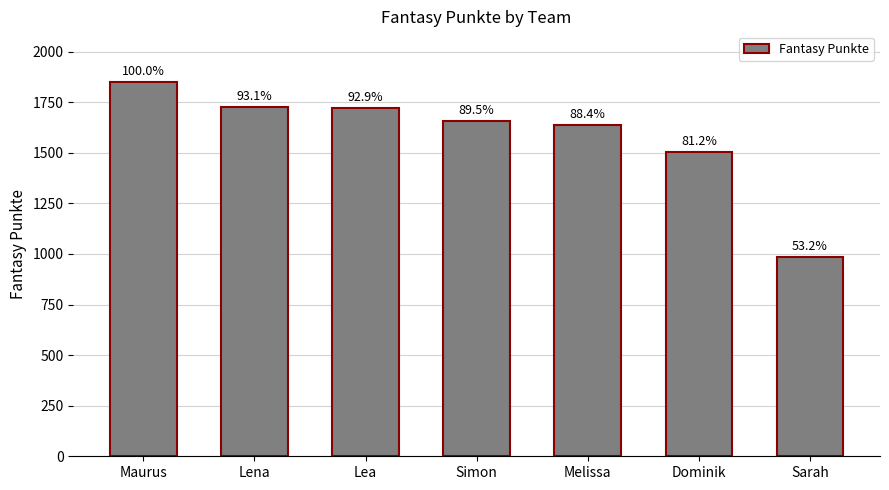

Reading right to left, what are all the values shown in this chart?

985	1503	1637	1657	1719	1724	1851